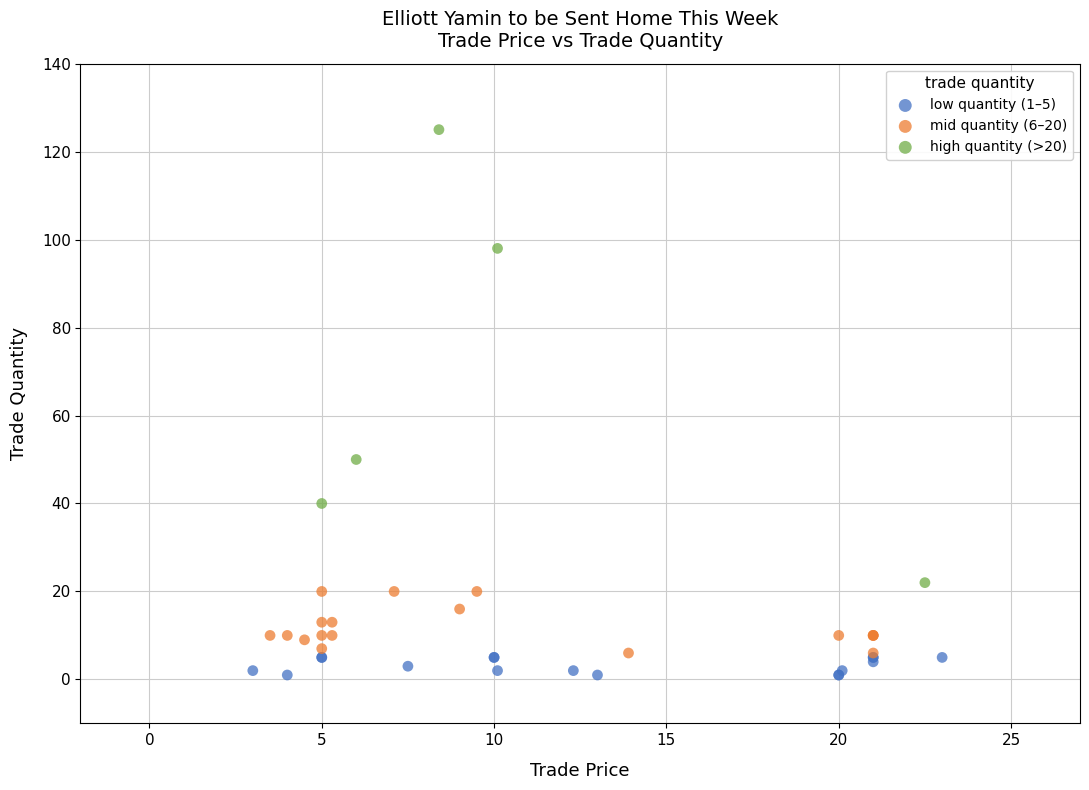

Which series reaches the maximum Y coordinate?

high quantity (>20)